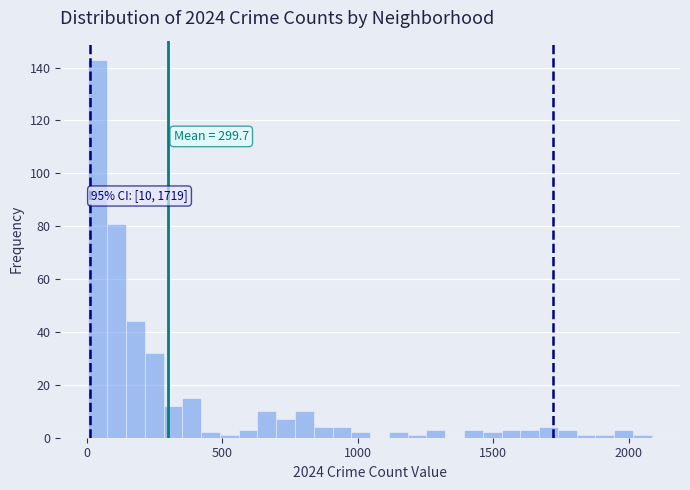

Read against the x-axis, roughly where is the centre of the tallest bar?

50